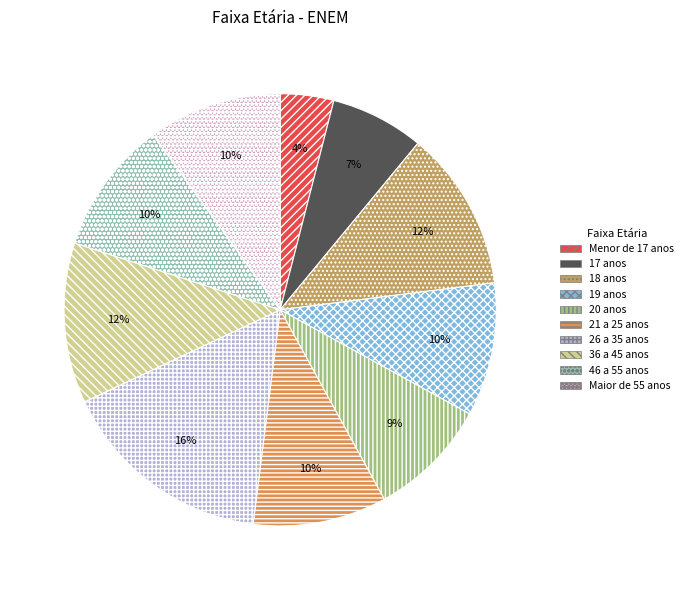

Count the number of slices in the pie.

10